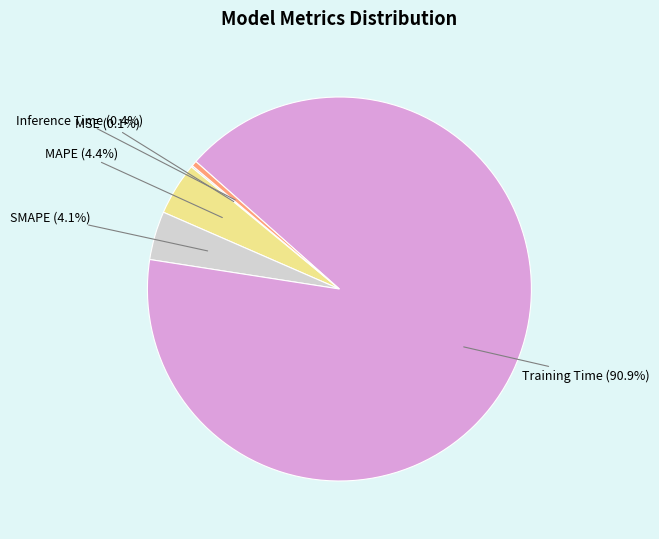

What portion of the pie excludes MAPE (4.4%)?

95.6%